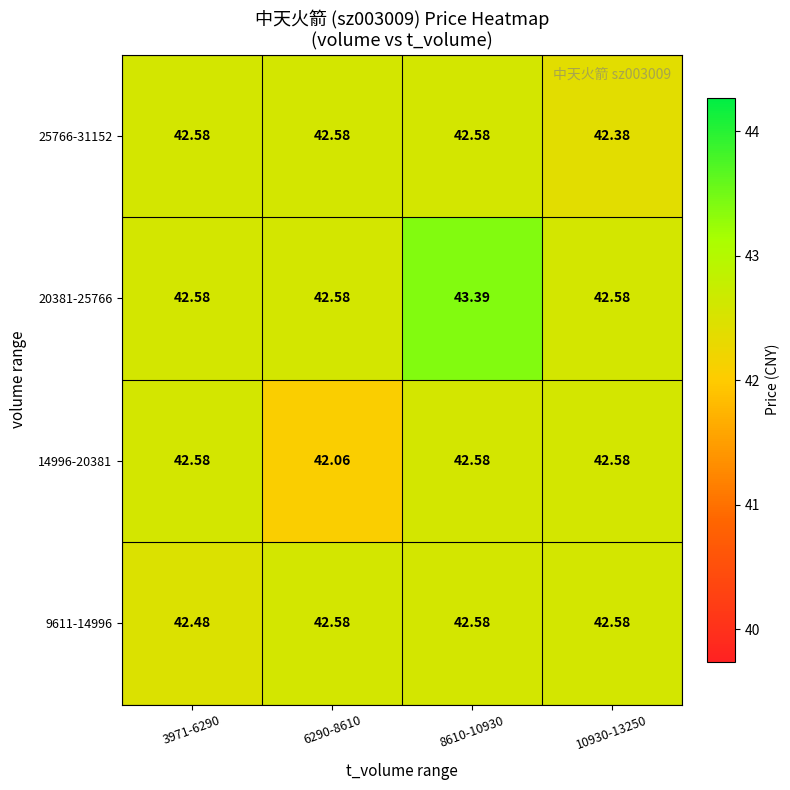

At how many categories does at least one series exceed 42?

4